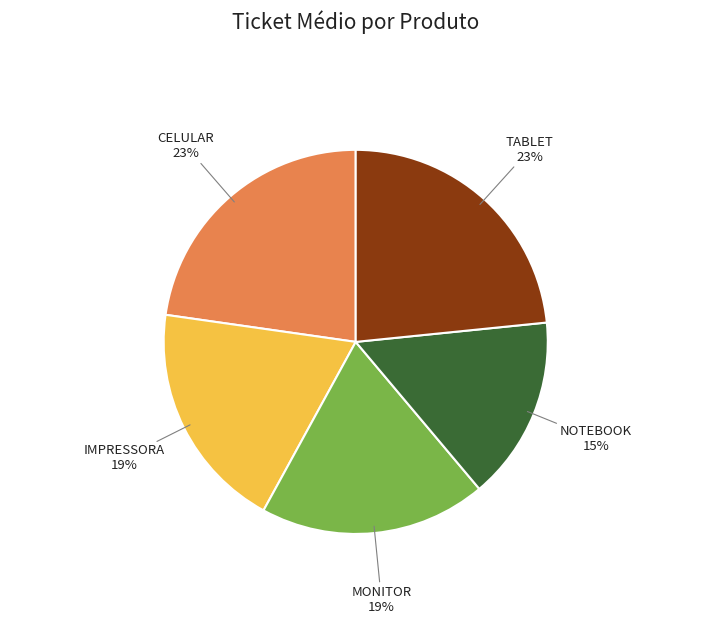

Is there any slice that represents more than half of the pie?

No